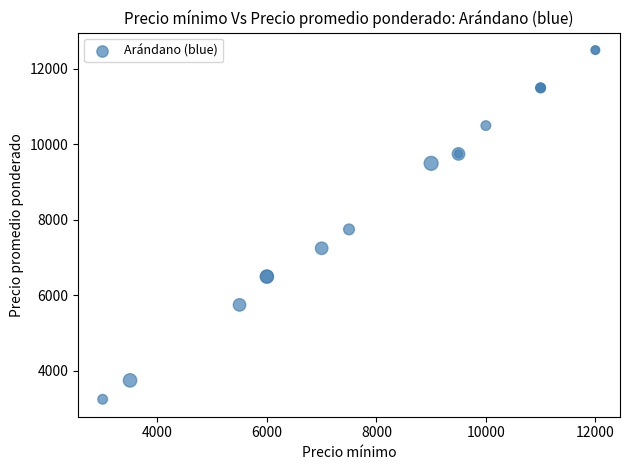

What Y value in the scatter plot is closest to 7875?

7750